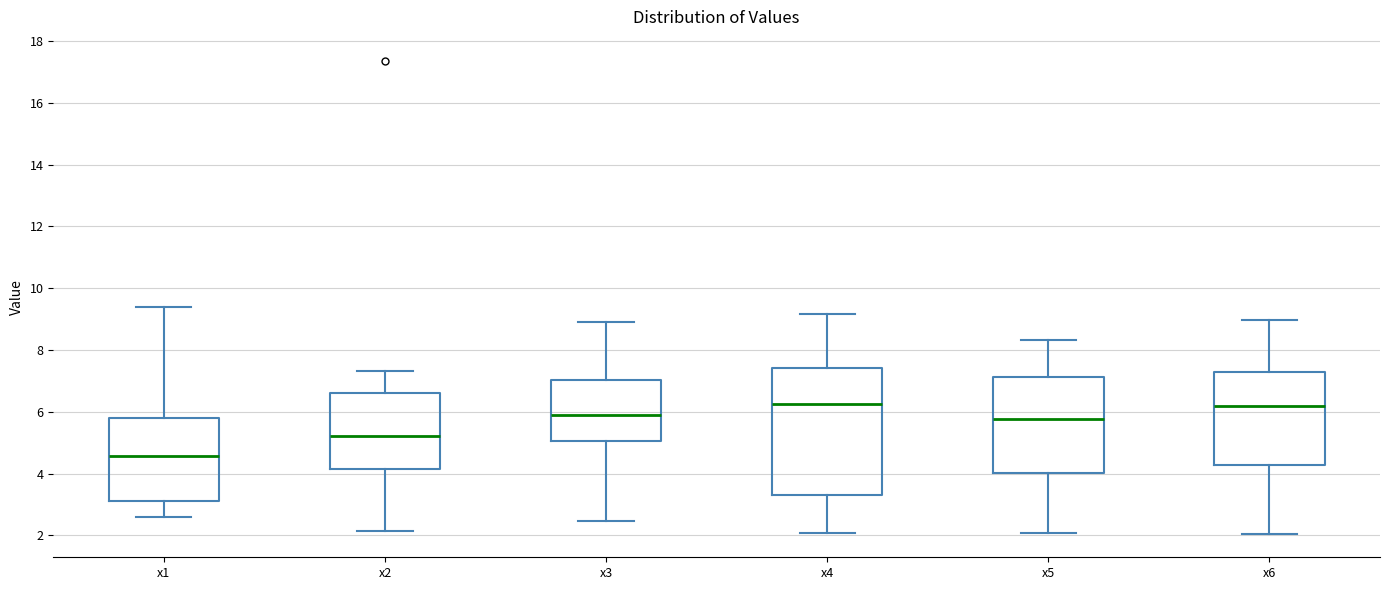

Reading left to right, transcribe this box plot: for each box, give where its median line is, the range the box spans, and where its two whiskers end, as read against the y-axis. The values are not printed on the chart, so give them approximately, as read against the axis.

x1: median 4.6, box 3.2 to 5.8, whiskers 2.6 to 9.4
x2: median 5.2, box 4.2 to 6.6, whiskers 2.2 to 7.4
x3: median 6.0, box 5.0 to 7.0, whiskers 2.4 to 8.8
x4: median 6.2, box 3.4 to 7.4, whiskers 2.0 to 9.2
x5: median 5.8, box 4.0 to 7.2, whiskers 2.0 to 8.4
x6: median 6.2, box 4.2 to 7.2, whiskers 2.0 to 9.0